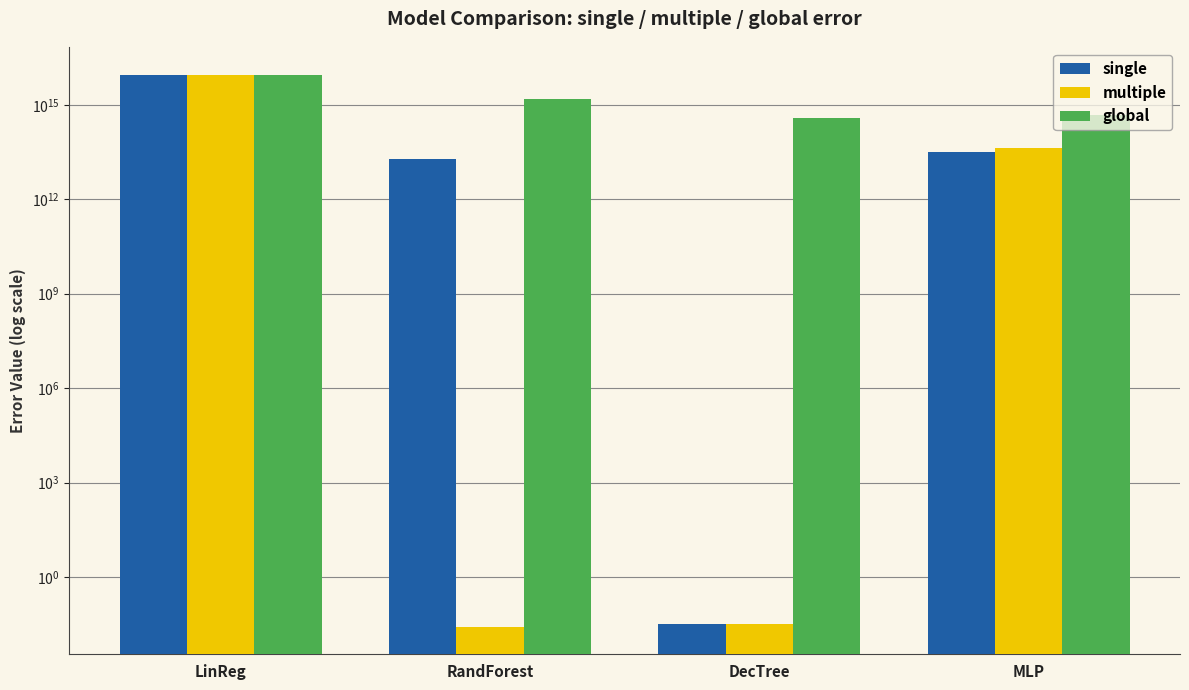

Which series changed the most between DecTree and MLP?

global